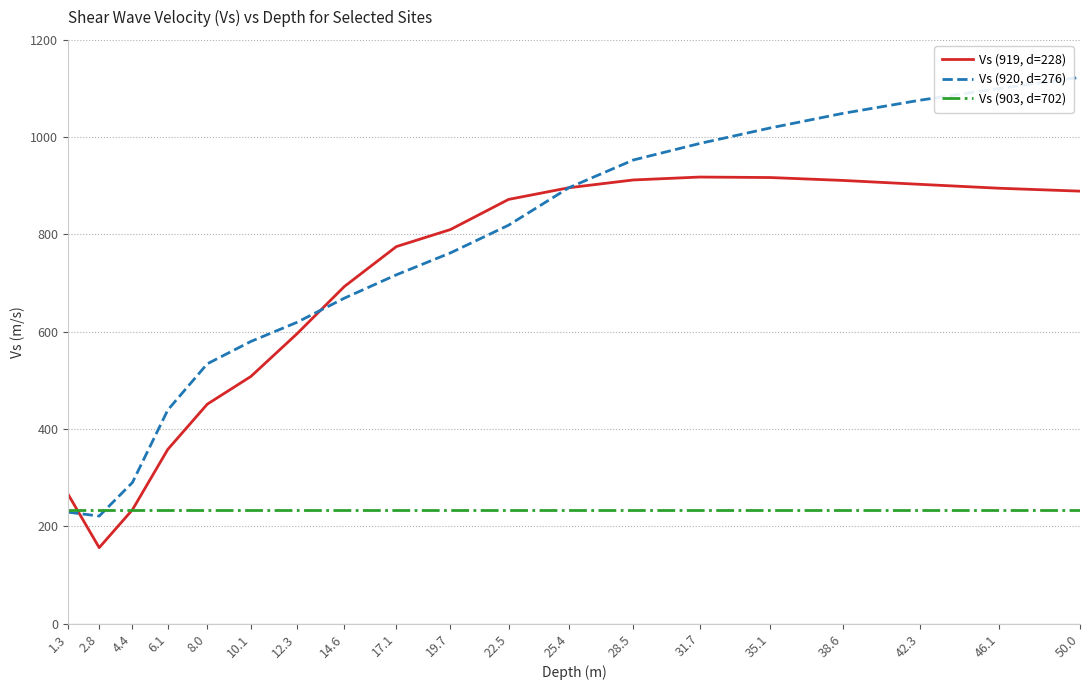

Which series has the widest spread of values?

Vs (920, d=276)